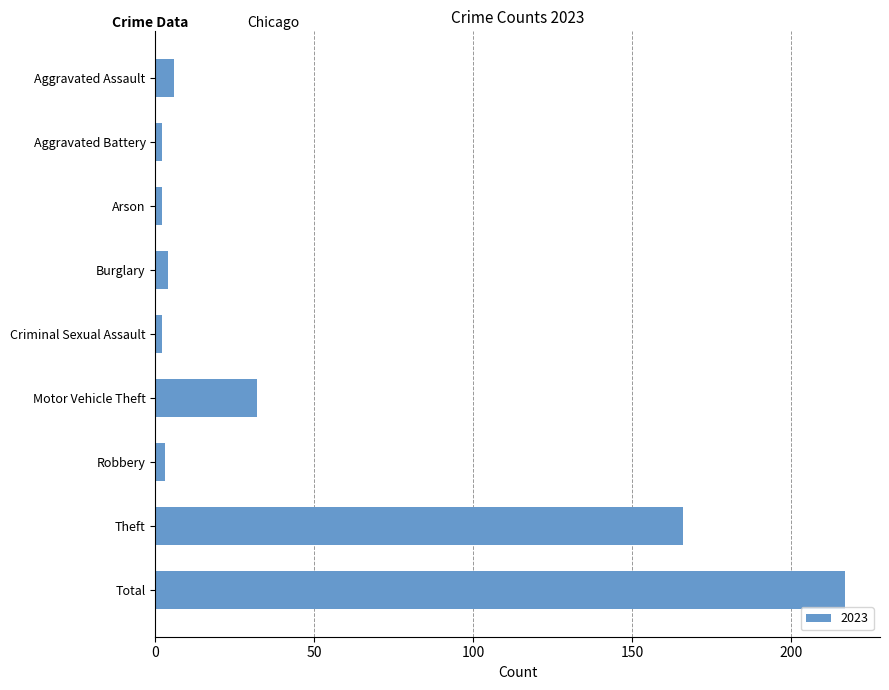

Is it true that the value at Total is 127?

False